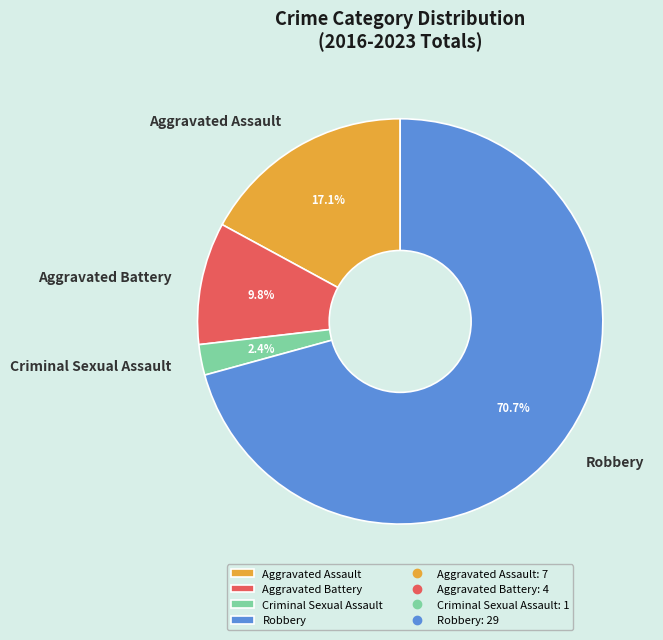

To the nearest percent, what is the combined percentage of Aggravated Battery and Aggravated Assault?

27%